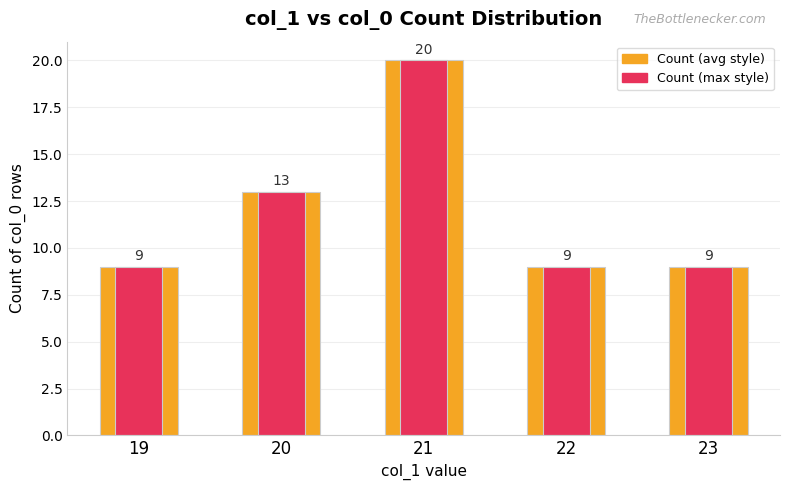

Which label corresponds to the largest value in the chart?

21